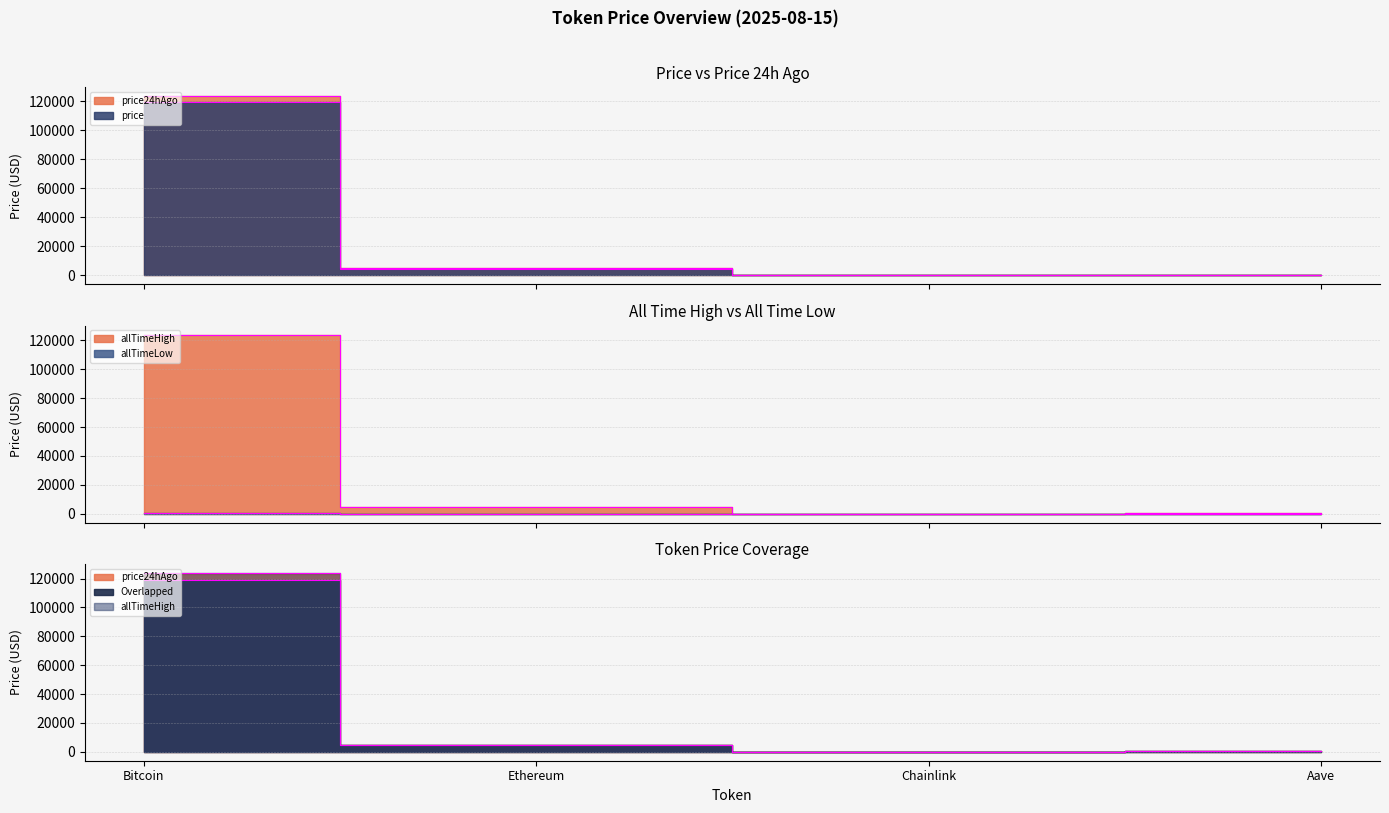

At how many categories does at least one series exceed 106130?

1